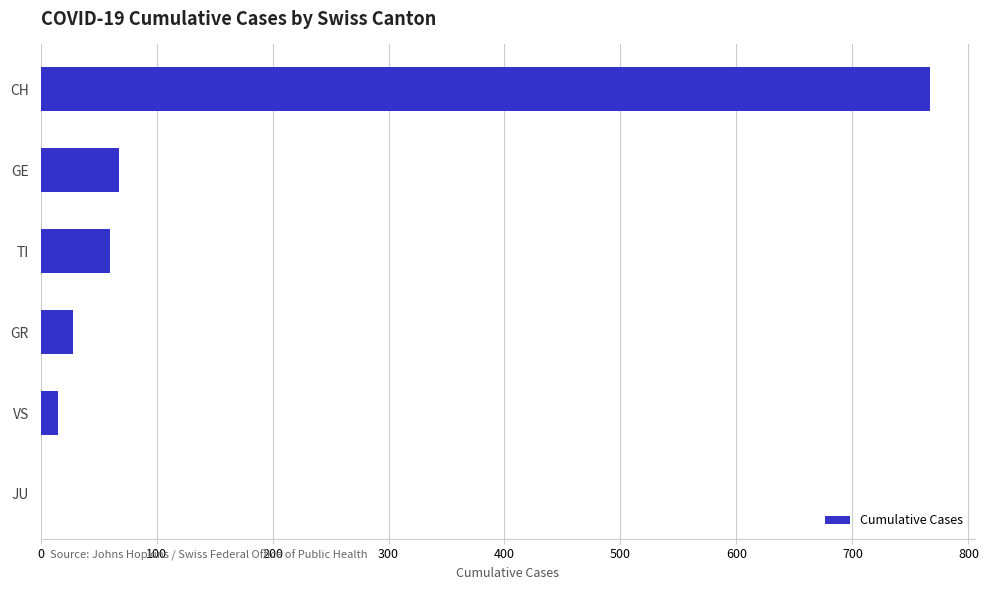

Reading top to bottom, transcribe all the data shown in this chart.

CH=767	GE=68	TI=60	GR=28	VS=15	JU=0